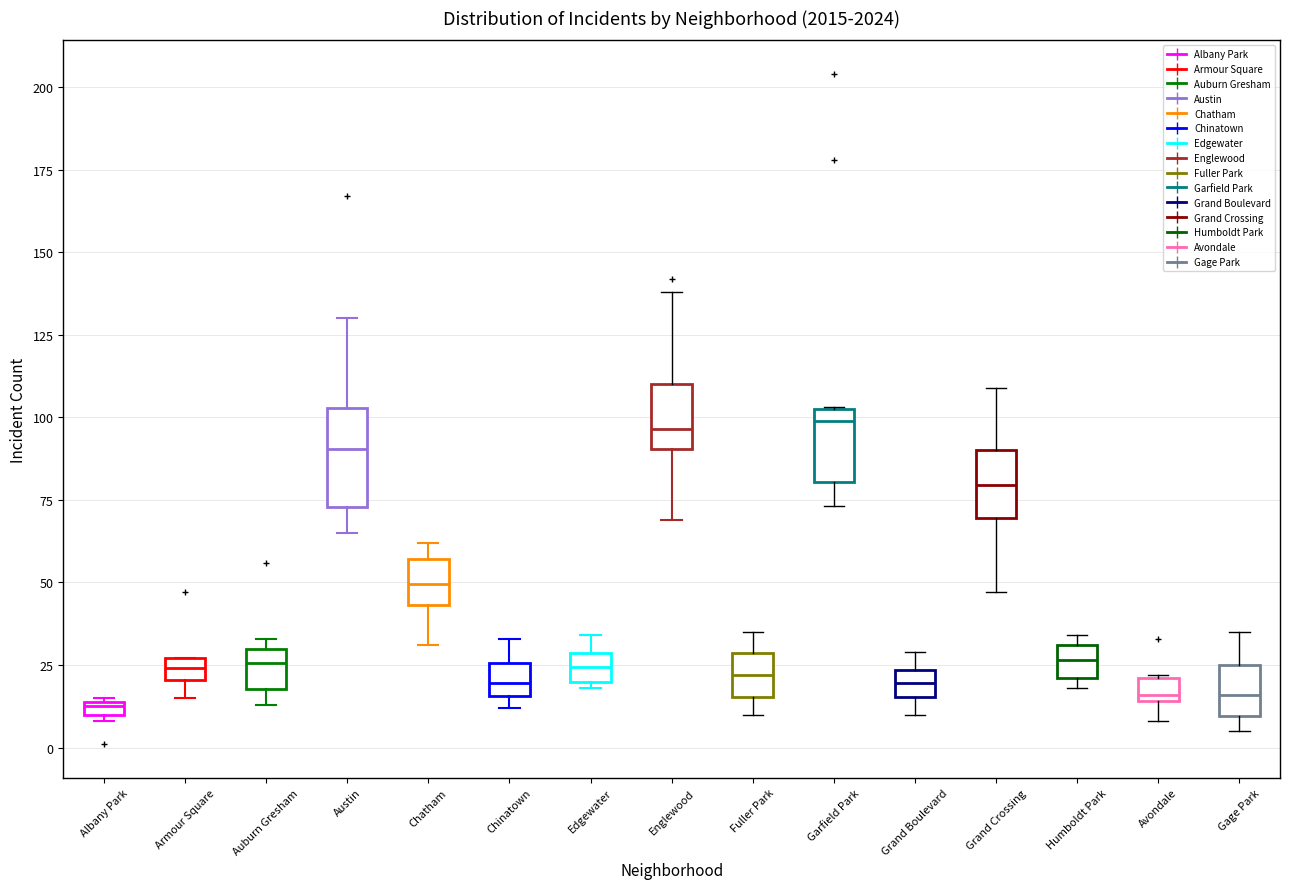

Where does the upper whisker of the box for Austin end on the y-axis? The values are not printed on the chart, so give them approximately, as read against the axis.

130